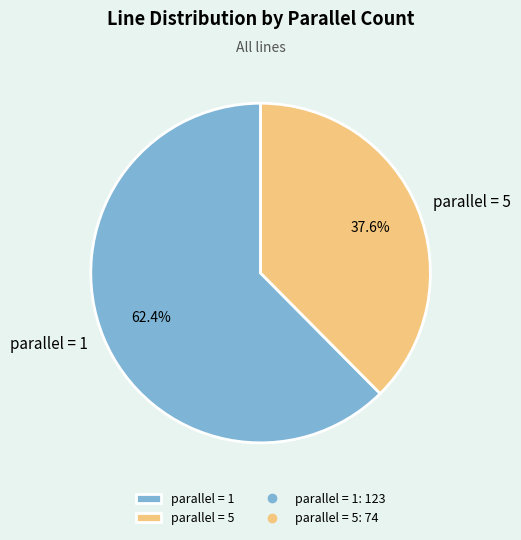

Which category accounts for the majority?

parallel = 1